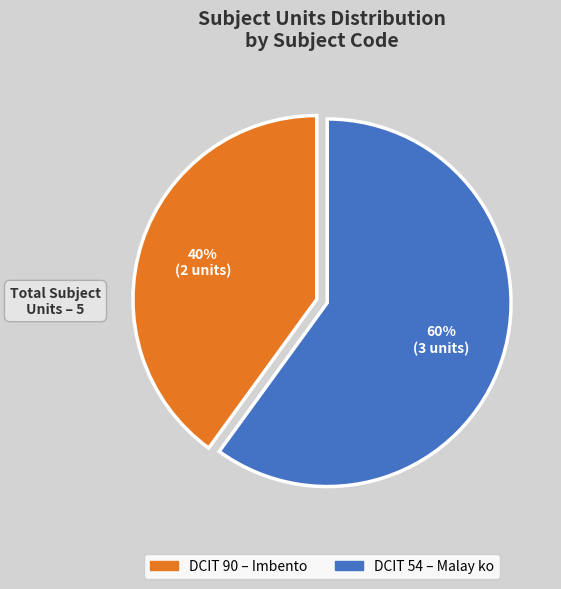

What is the largest slice in the pie chart?

DCIT 54